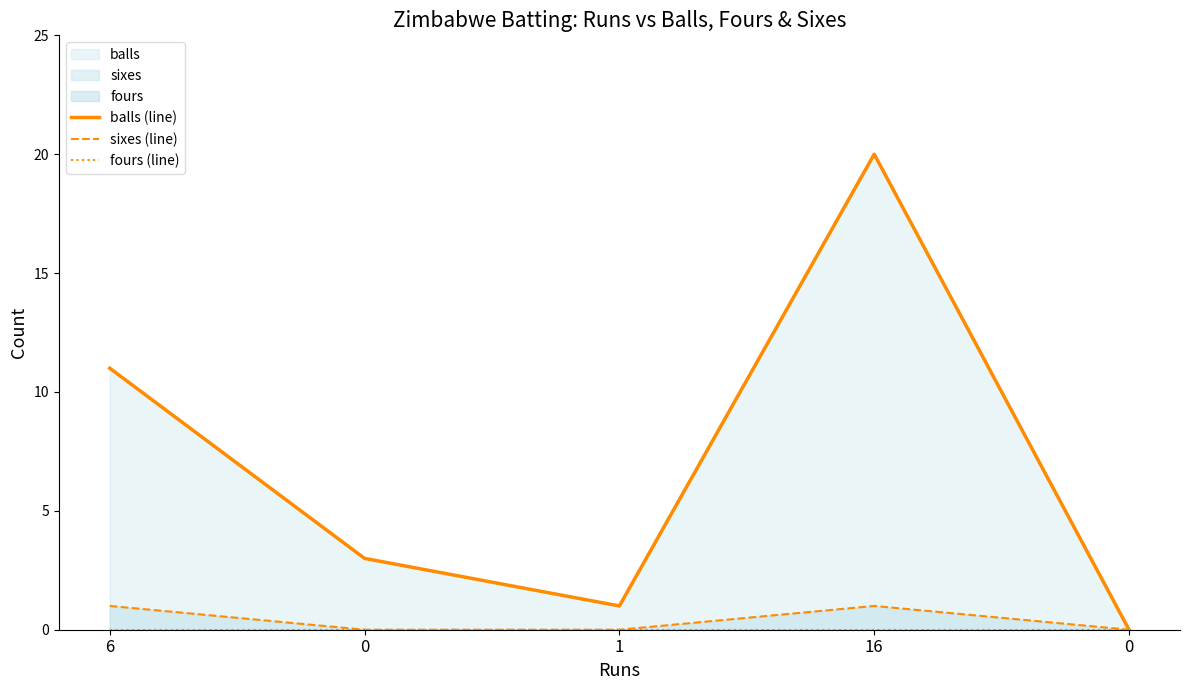

Between 16 and 1, which is larger?

16